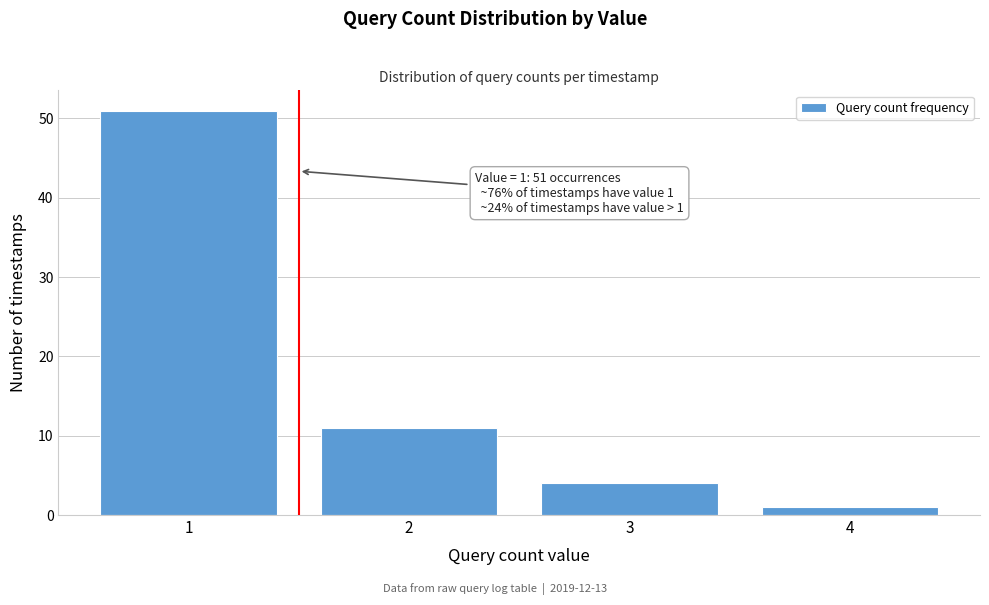

Reading left to right, what are all the values shown in this chart?

1=51	2=11	3=4	4=1